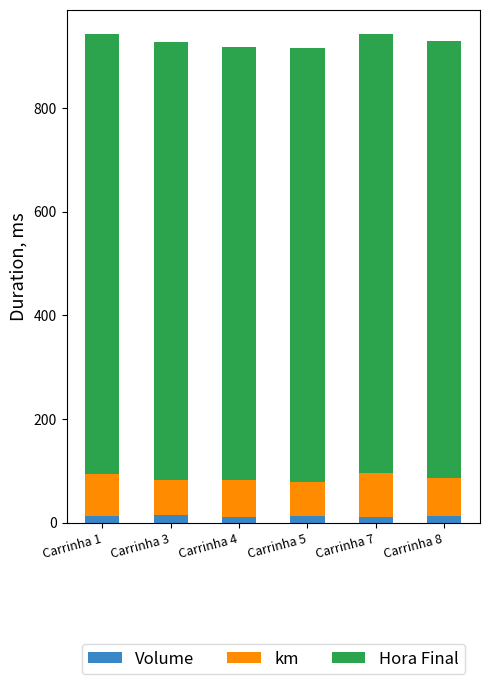

What is the sum of all Volume values?

75.0